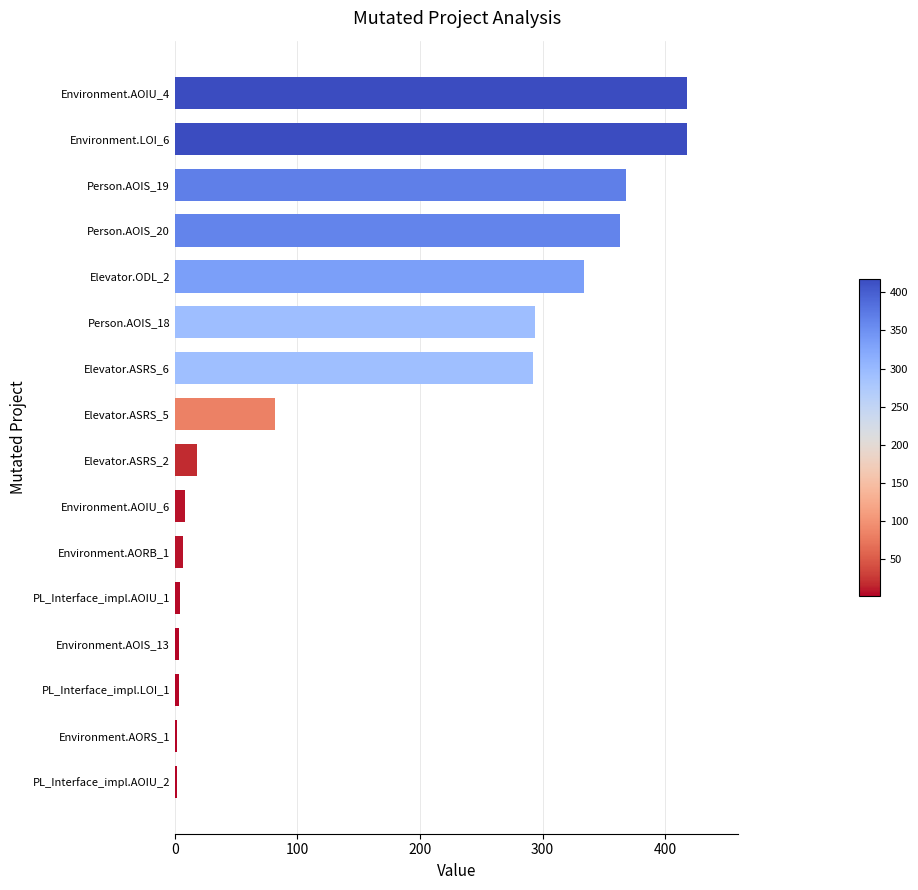

What is the change in value from Person.AOIS_18 to Environment.LOI_6?

+124